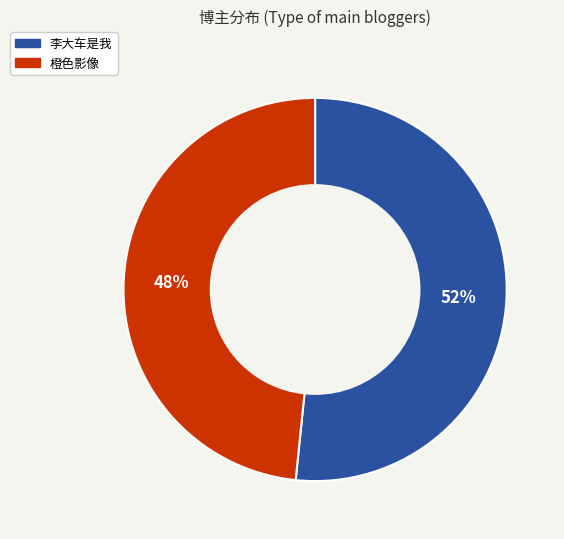

Do 李大车是我 and 橙色影像 together represent more than half of the pie?

Yes